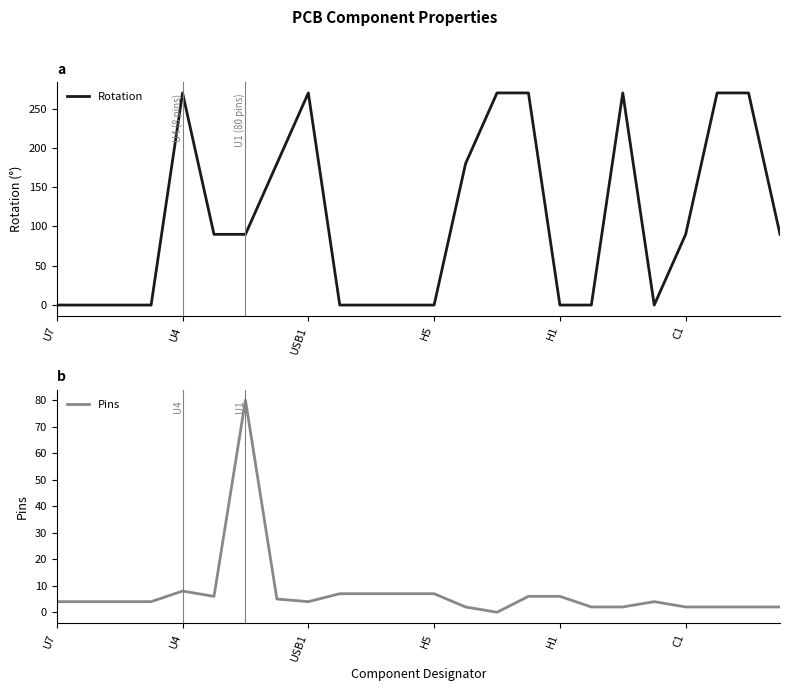

Reading left to right, extract all data points from this chart.

Rotation: 0	0	0	0	270	90	90	180	270	0	0	0	0	180	270	270	0	0	270	0	90	270	270	90
Pins: 4	4	4	4	8	6	80	5	4	7	7	7	7	2	0	6	6	2	2	4	2	2	2	2